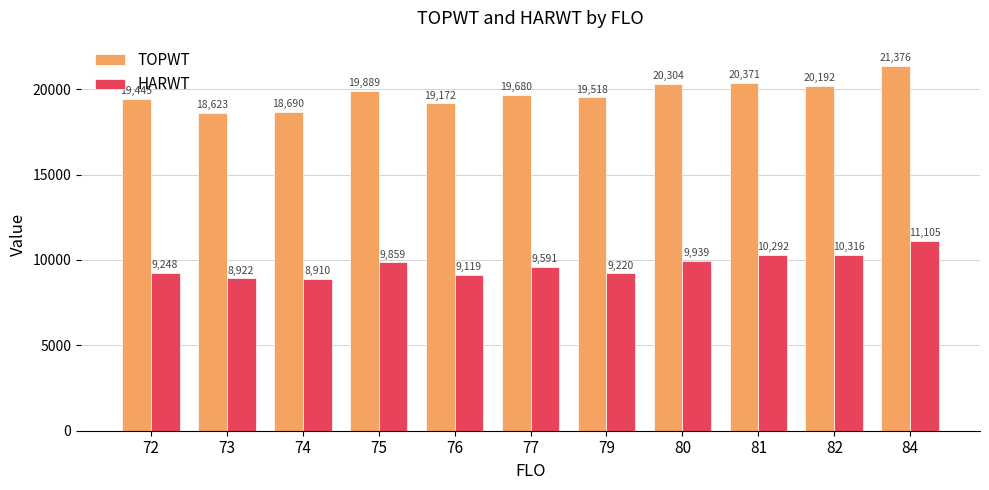

Read the HARWT value at 80.

9938.6